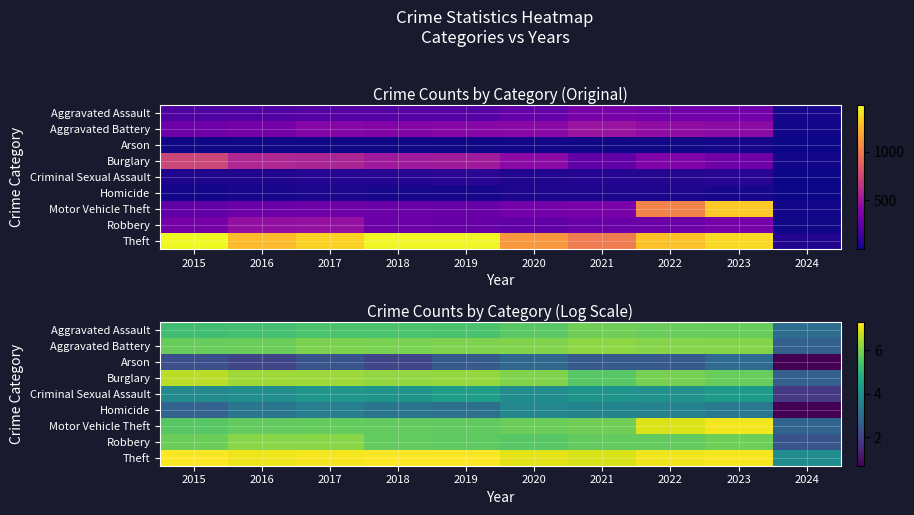

What is the maximum value for Burglary?

6.6